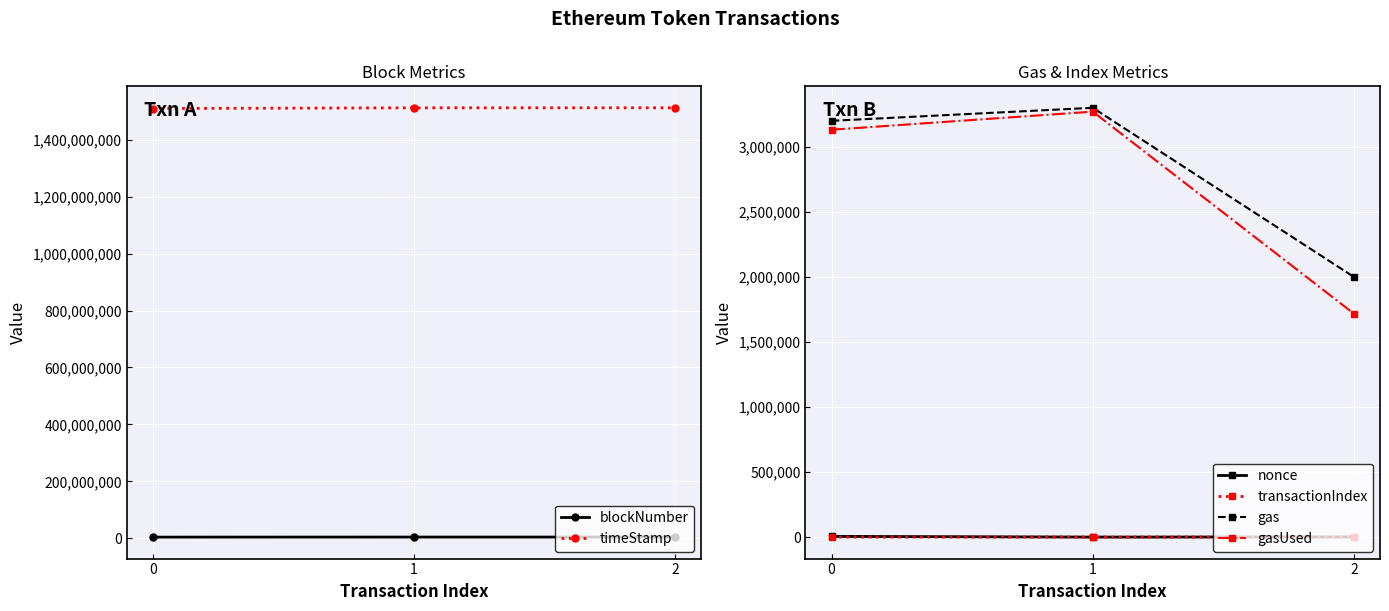

What is the difference between the maximum and minimum values in the gas series?

1300000